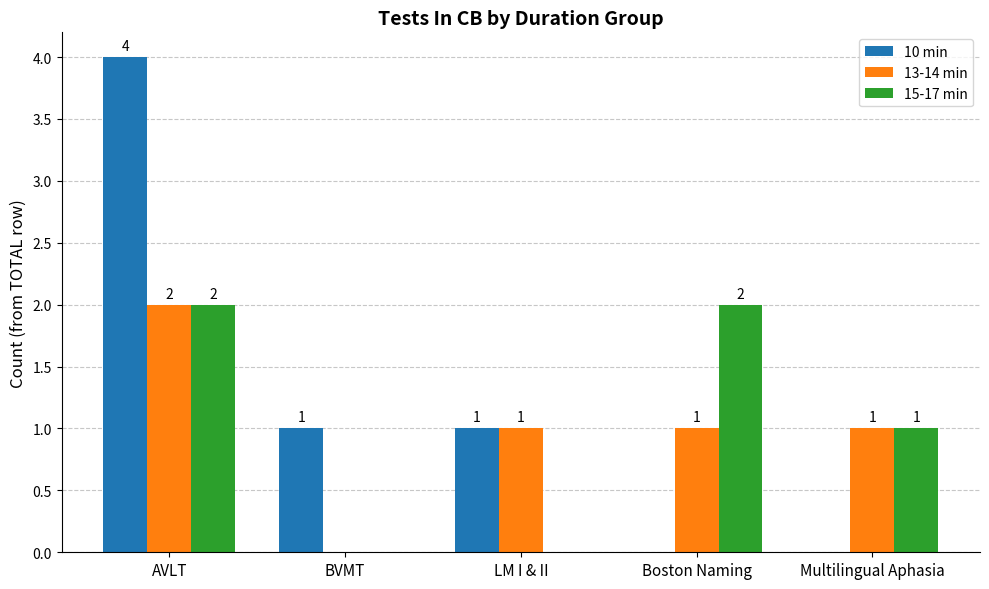

Which series has the largest total across all categories?

10 min